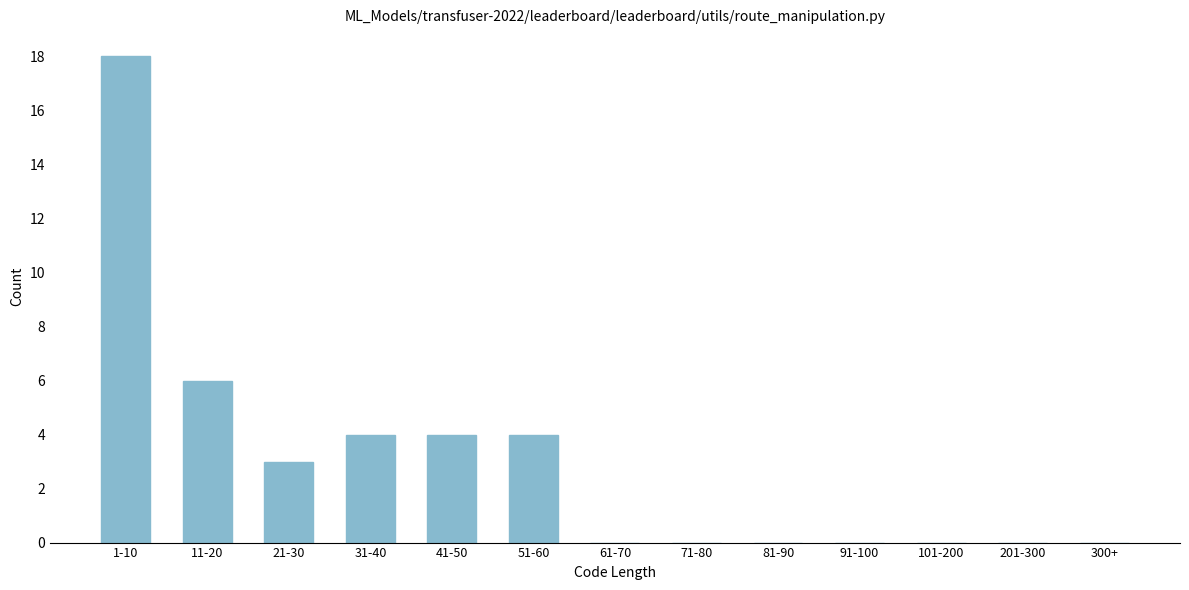

Reading left to right, transcribe all the data shown in this chart.

1-10=18	11-20=6	21-30=3	31-40=4	41-50=4	51-60=4	61-70=0	71-80=0	81-90=0	91-100=0	101-200=0	201-300=0	300+=0